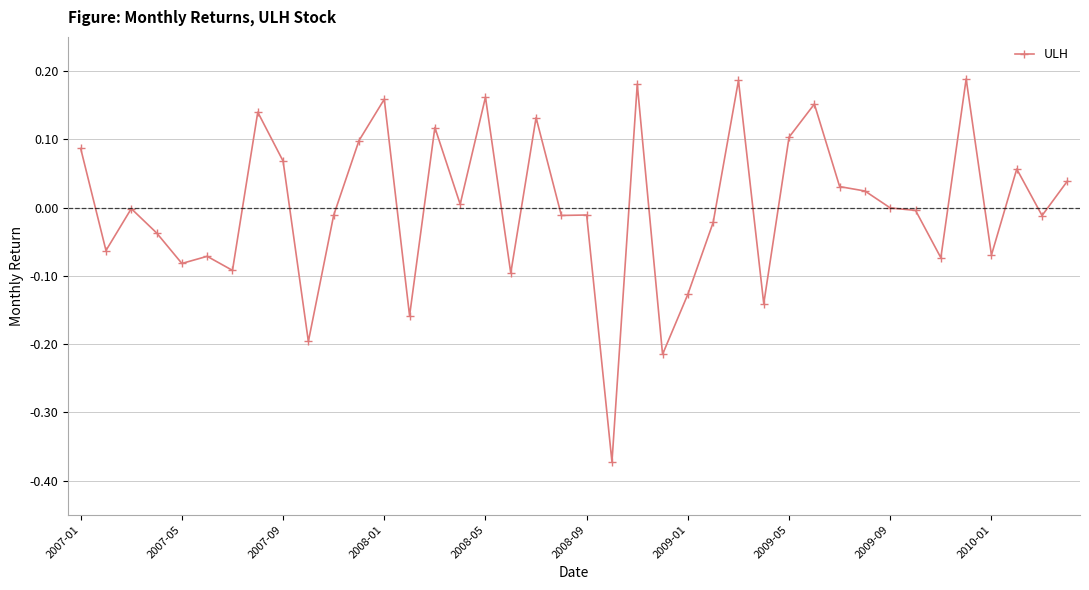

How many series are shown in this chart?

1